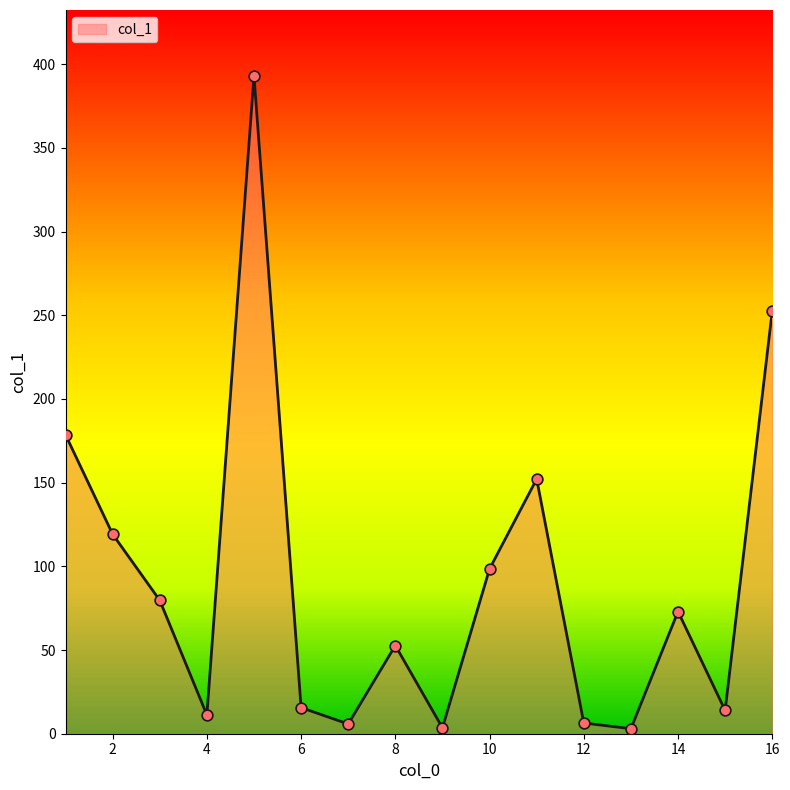

What is the difference between the maximum and minimum values?

390.1